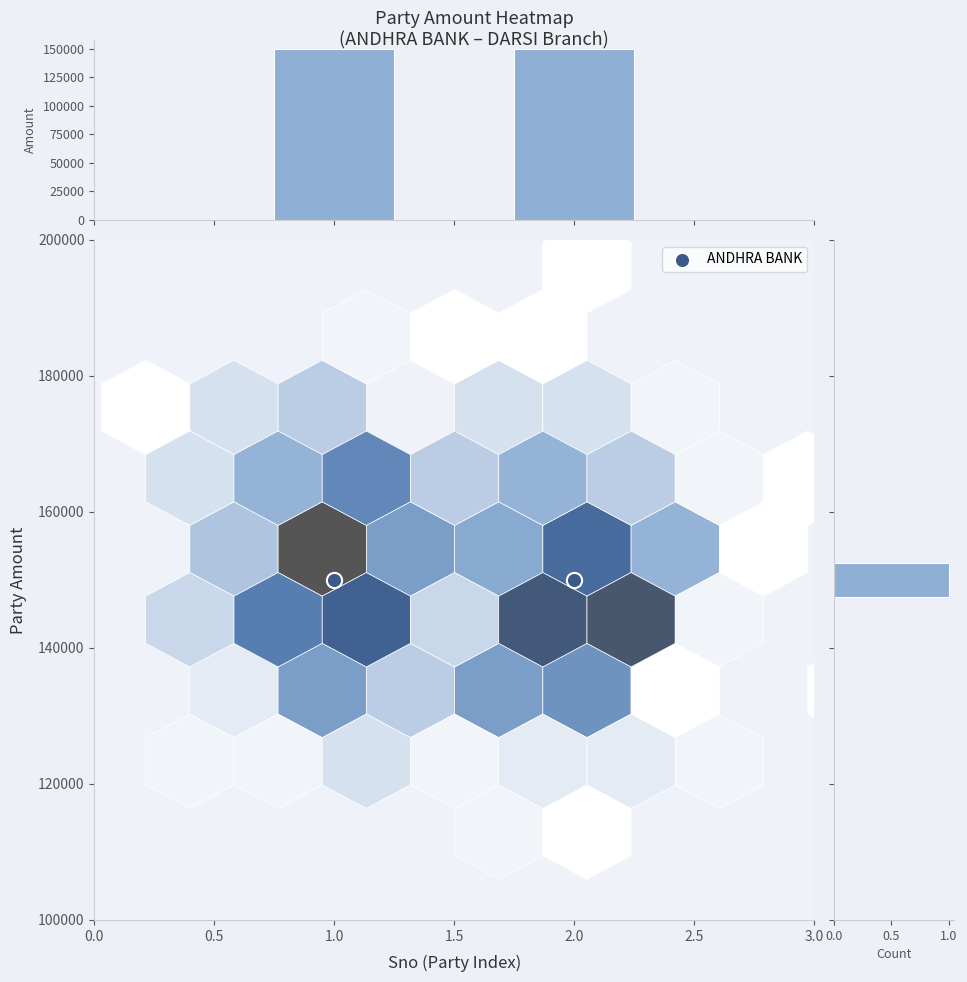

Which series has the largest range (max minus min)?

ANDHRA BANK